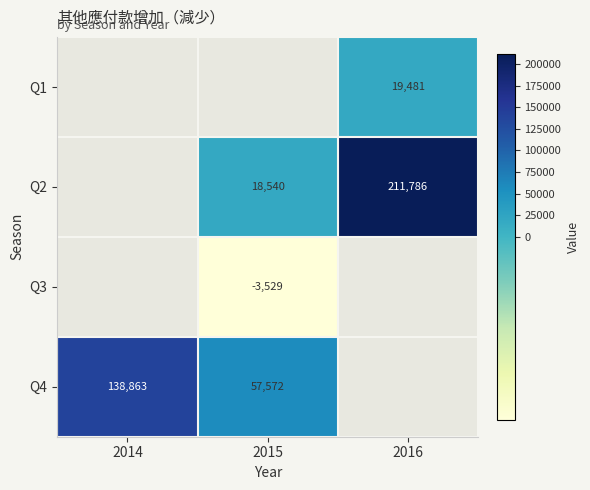

Count the number of categories in the chart.

3